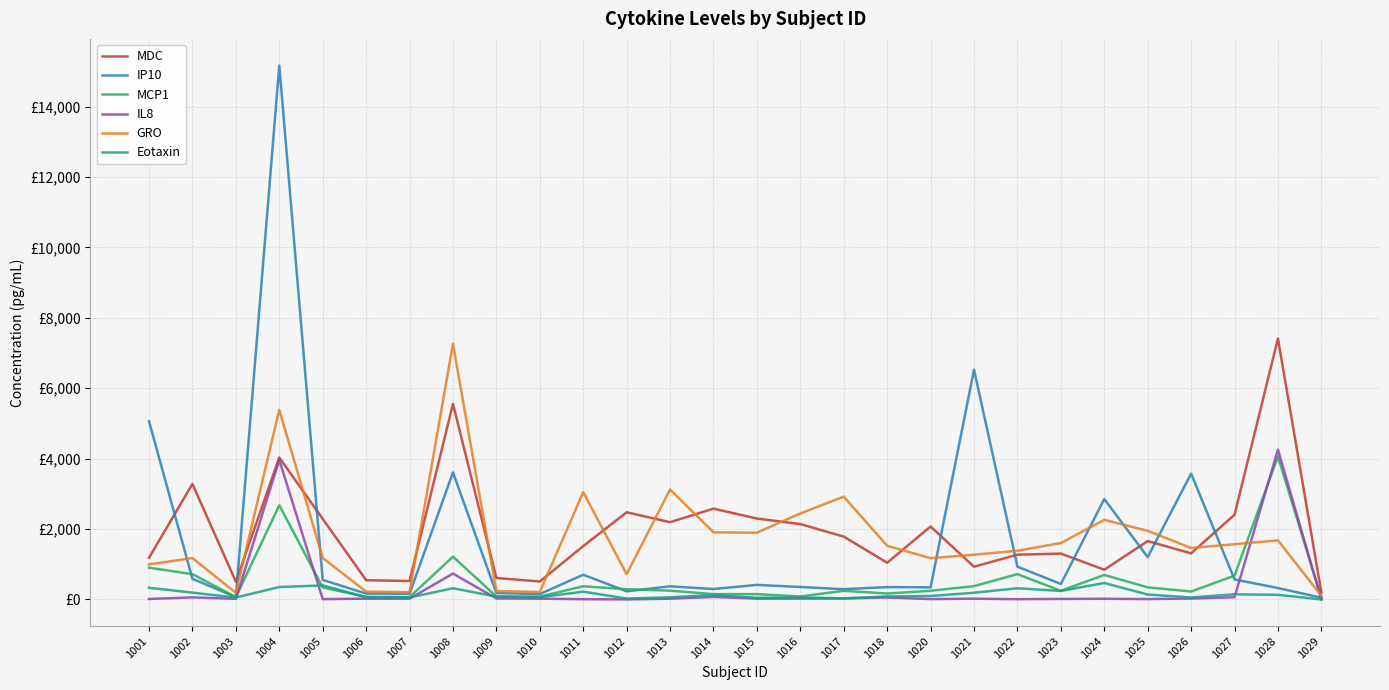

Does the chart display data point markers on the line(s)?

No